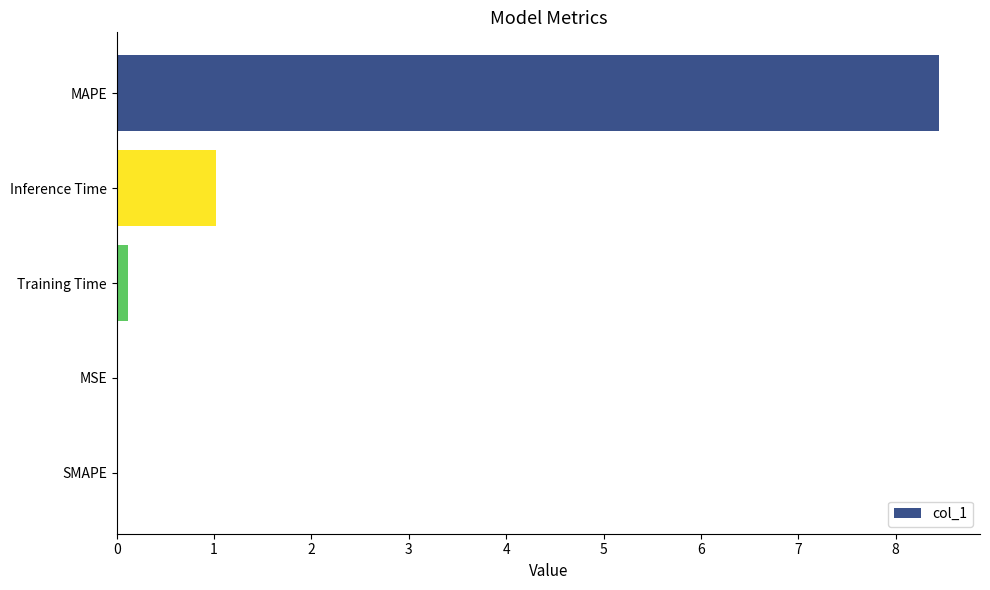

Where is the data nearest to the value 4?

Inference Time